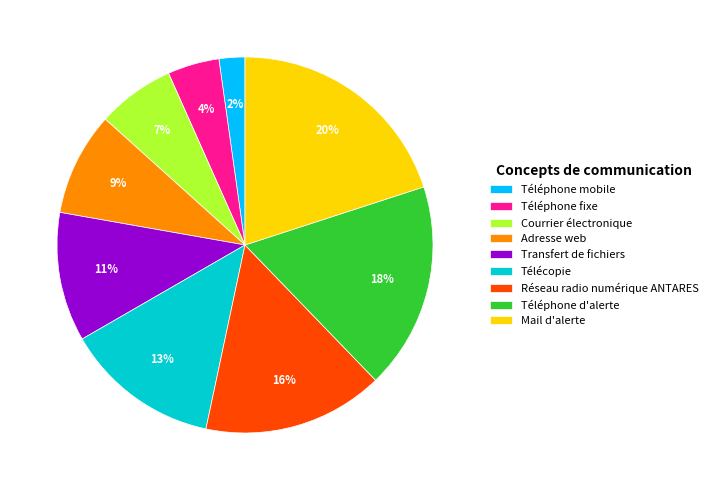

The Téléphone d'alerte slice represents 18% of the pie. True or false?

True